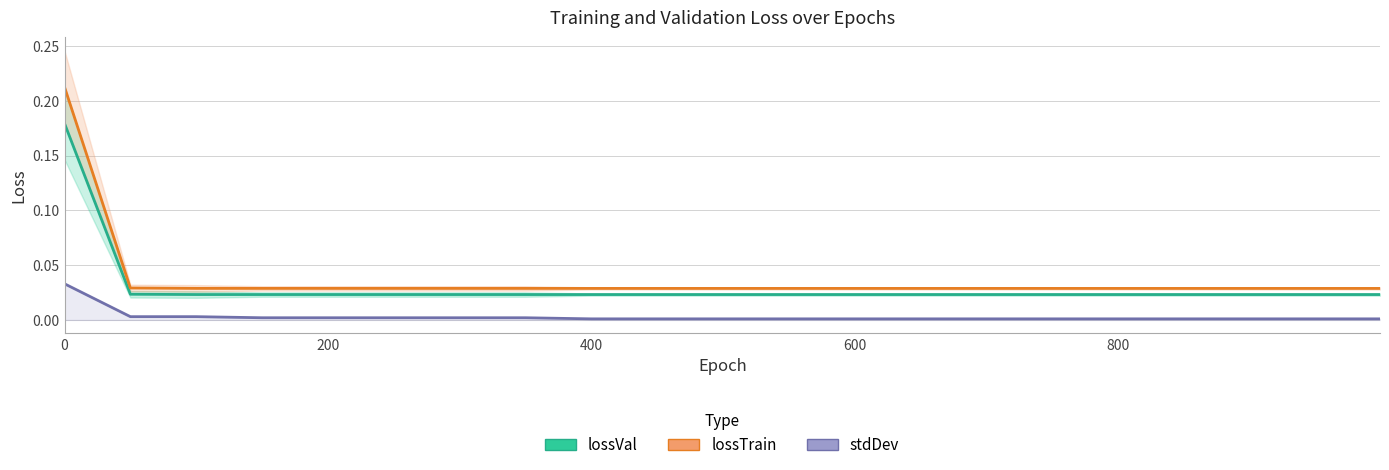

How many lines are shown in the chart?

3